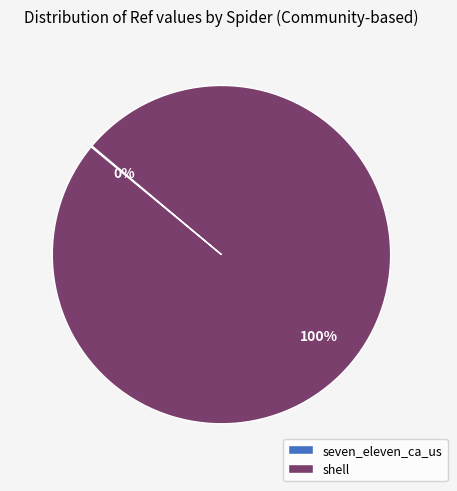

True or false: shell accounts for 100% of the total.

True